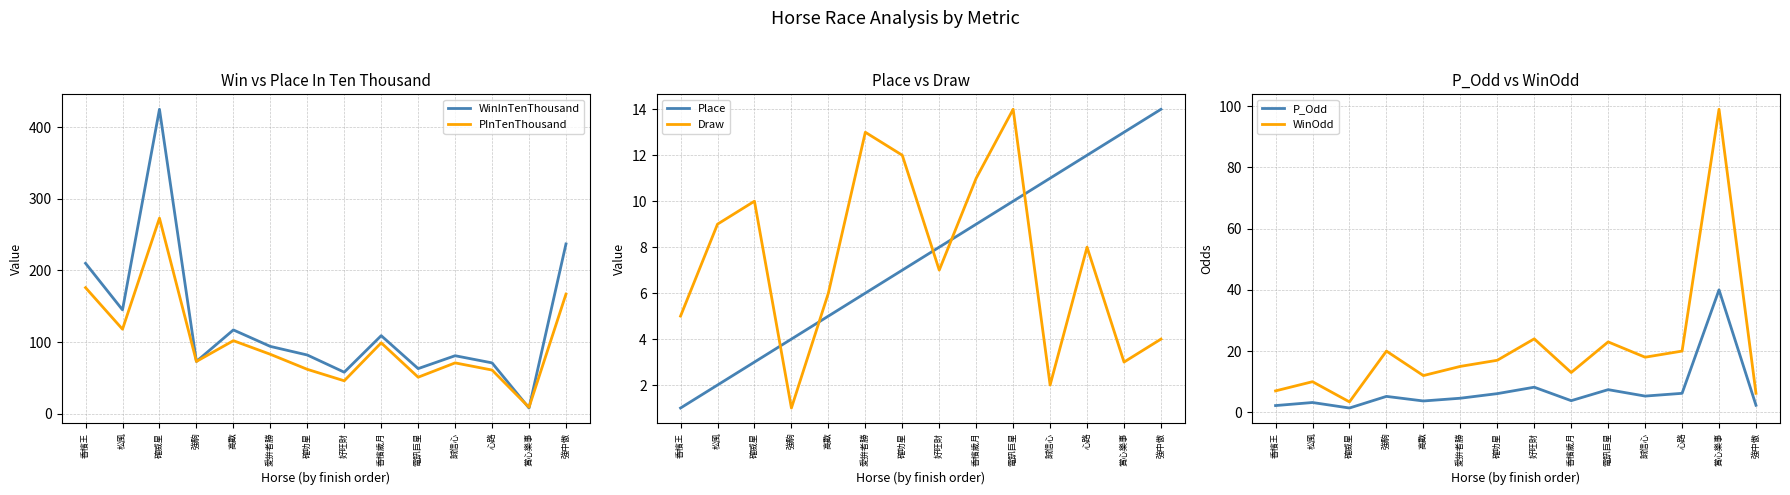

What is the label of the 9th point from the left?

香檳歲月